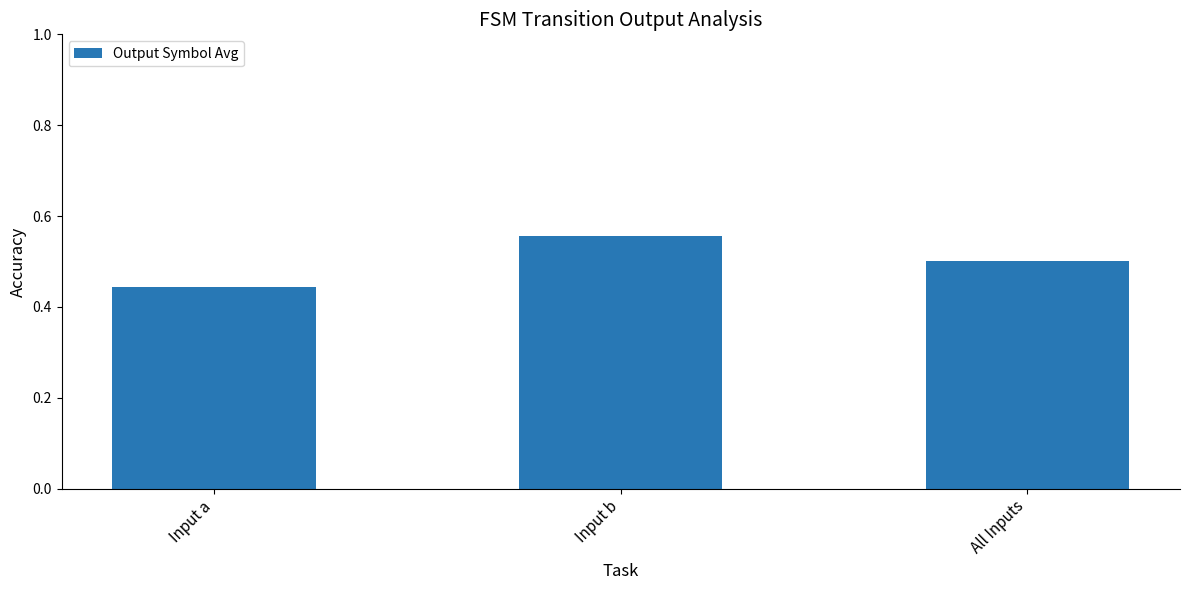

What is the average value?

0.5